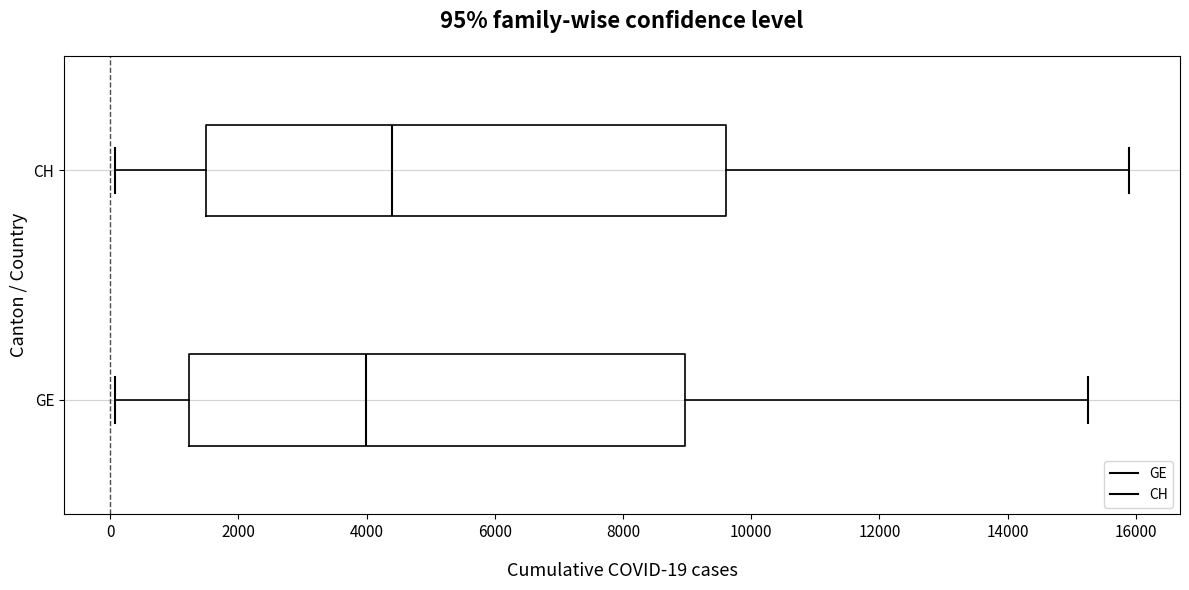

Which box is the widest, from its left edge to its right edge?

CH